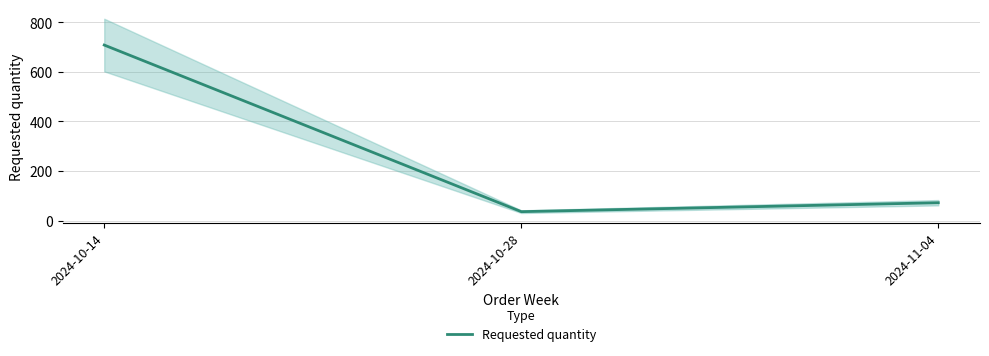

What position from the right is 2024-10-28?

2